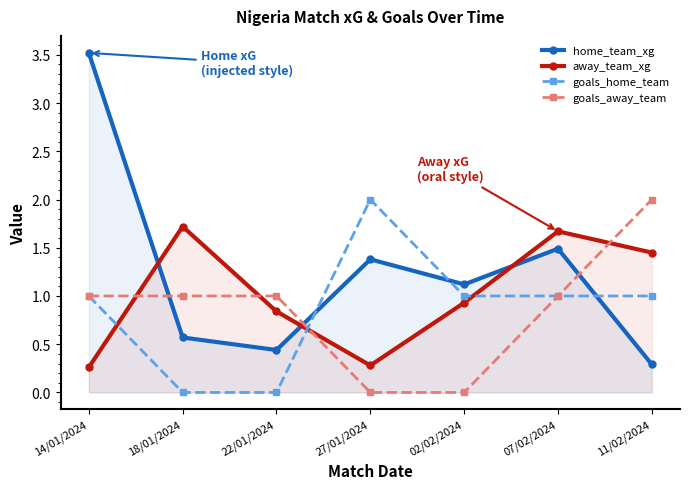

True or false: away_team_xg and goals_away_team cross at least once.

True